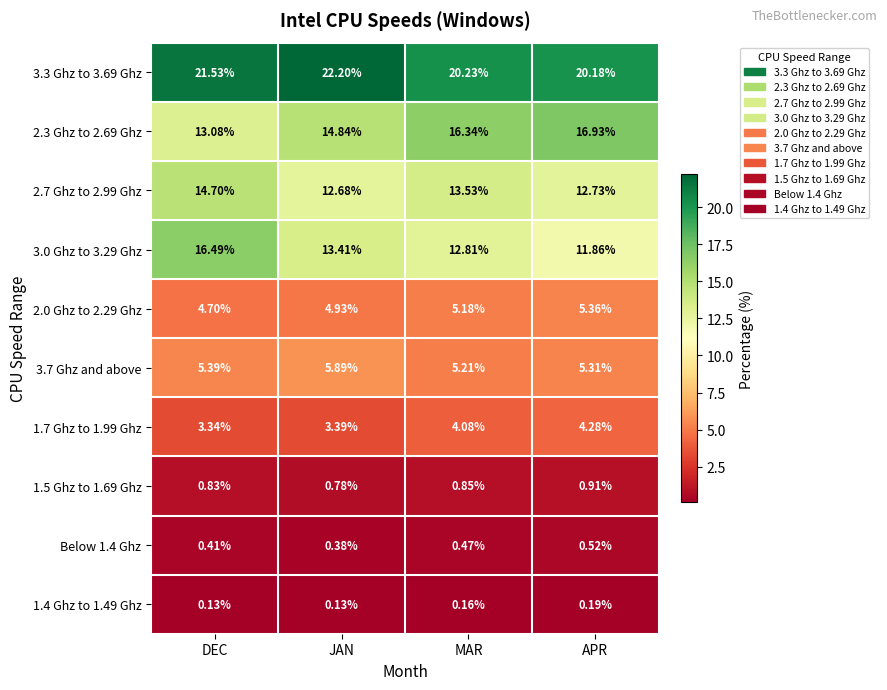

At APR, list the series in order from smallest to largest.

1.4 Ghz to 1.49 Ghz, Below 1.4 Ghz, 1.5 Ghz to 1.69 Ghz, 1.7 Ghz to 1.99 Ghz, 3.7 Ghz and above, 2.0 Ghz to 2.29 Ghz, 3.0 Ghz to 3.29 Ghz, 2.7 Ghz to 2.99 Ghz, 2.3 Ghz to 2.69 Ghz, 3.3 Ghz to 3.69 Ghz